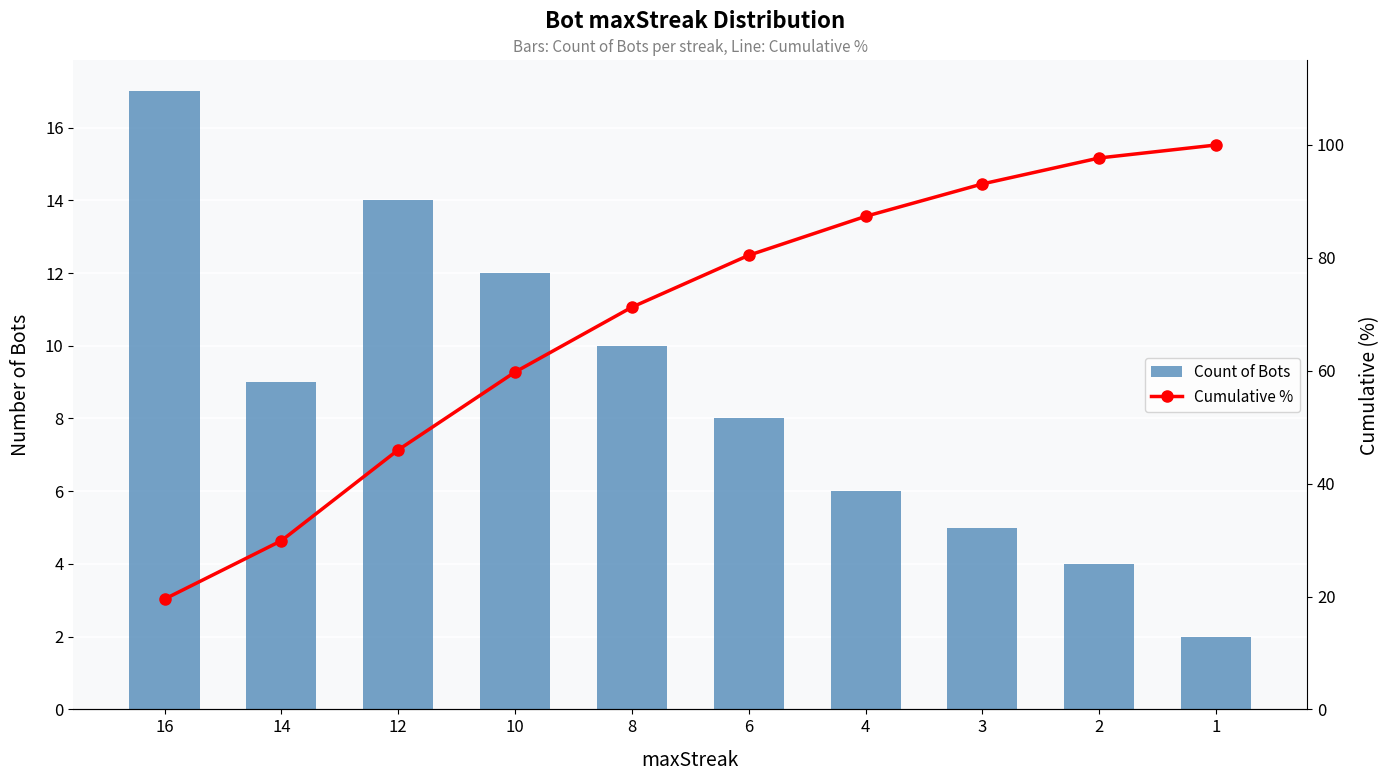

What is the sum of the Count of Bots values at 4 and 16?

23.0